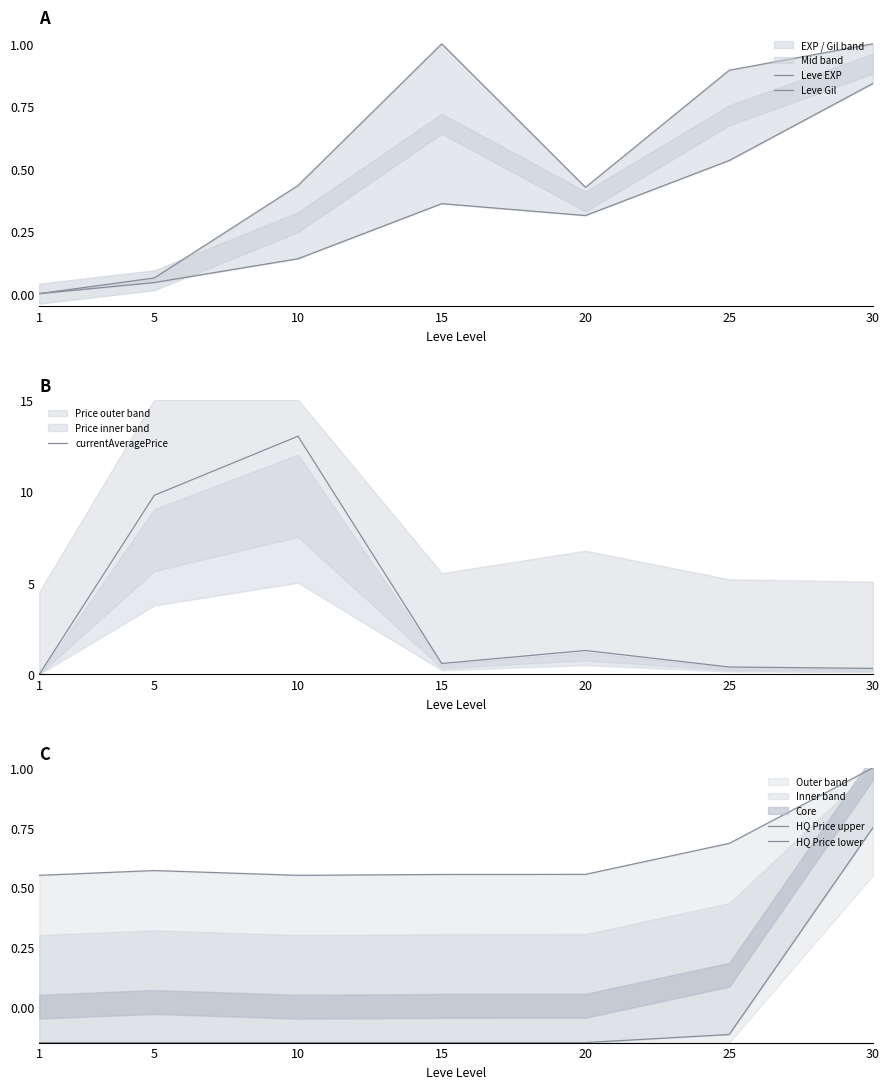

Where is HQ Price upper nearest to the value 0?

10